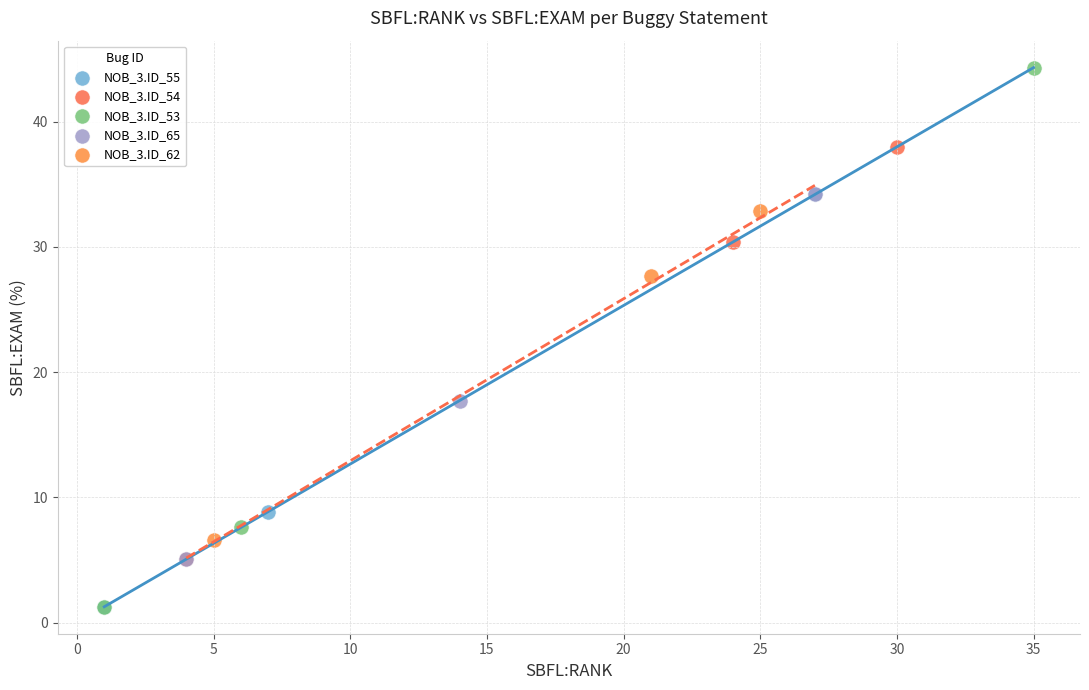

Which series has the largest Y range (max minus min)?

NOB_3.ID_53